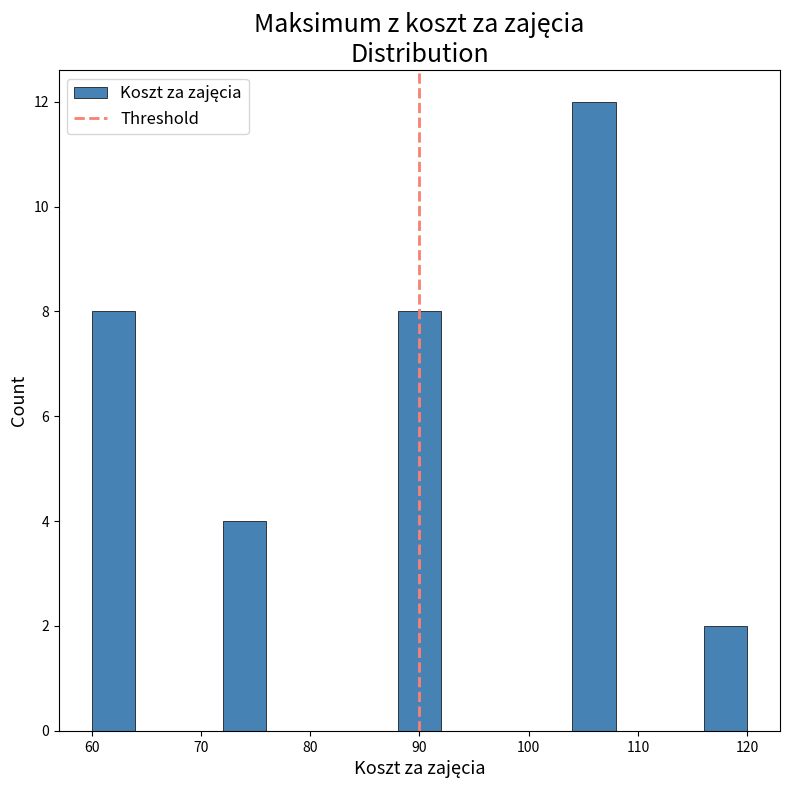

Which range on the x-axis has the tallest bar?

104 to 108